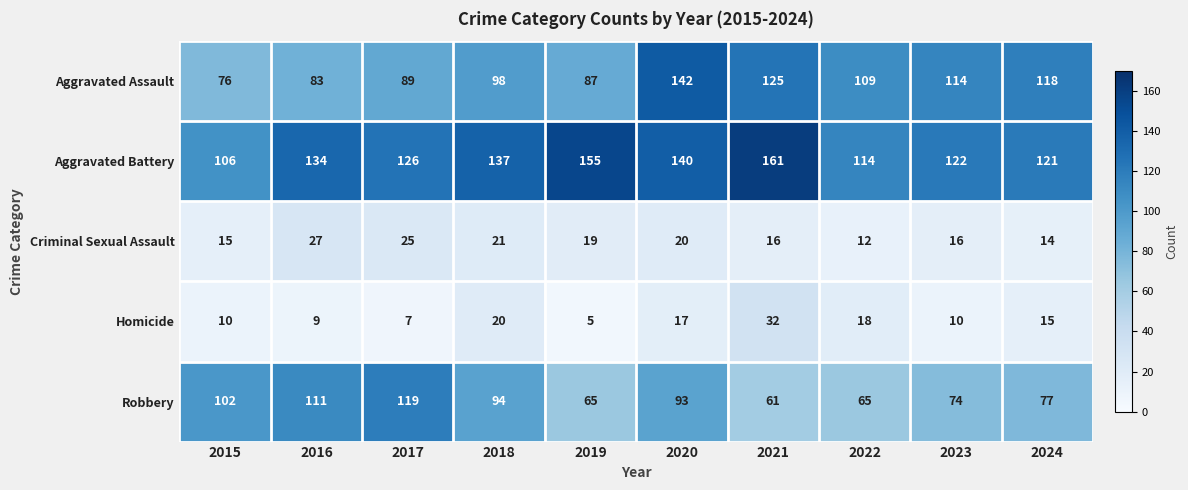

The Robbery series shows 33 at 2022. True or false?

False